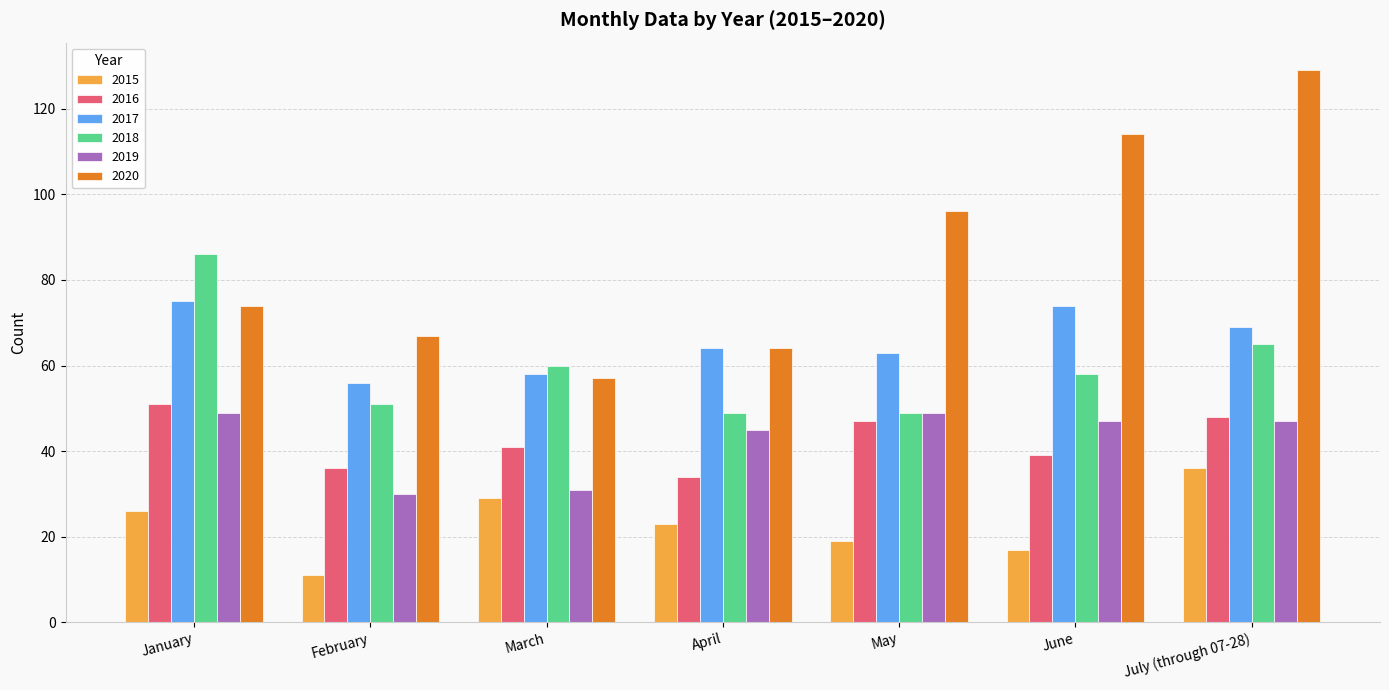

Is the value of 2020 at March greater than the value of 2016 at April?

Yes